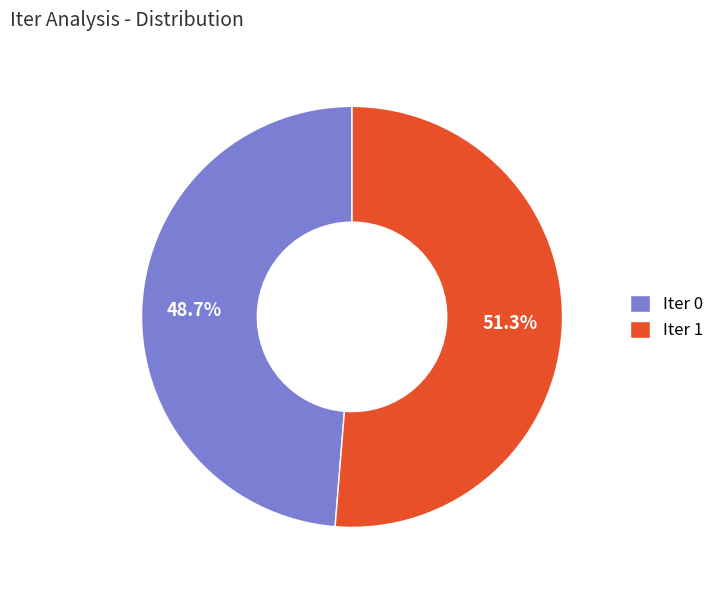

How many segments does this pie chart have?

2